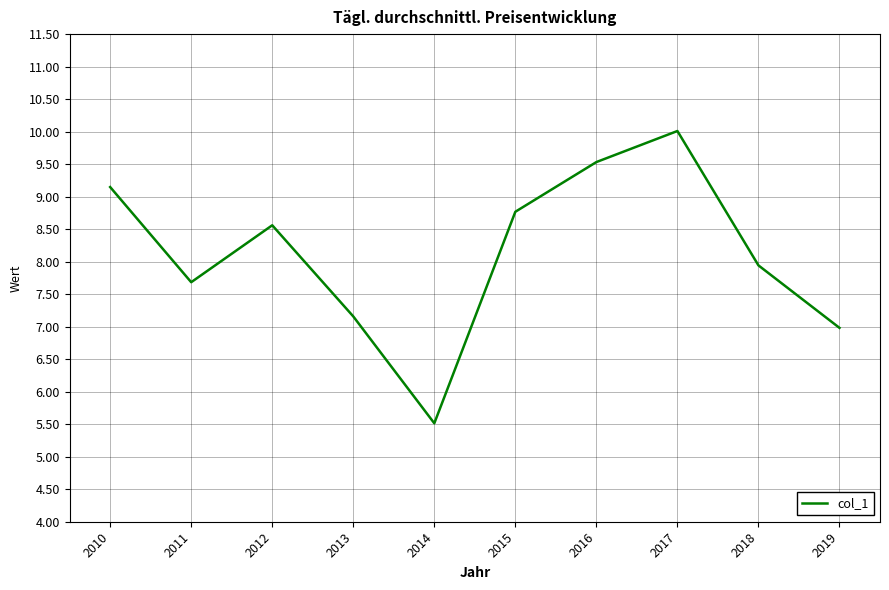

Which label corresponds to the smallest value in the chart?

2014